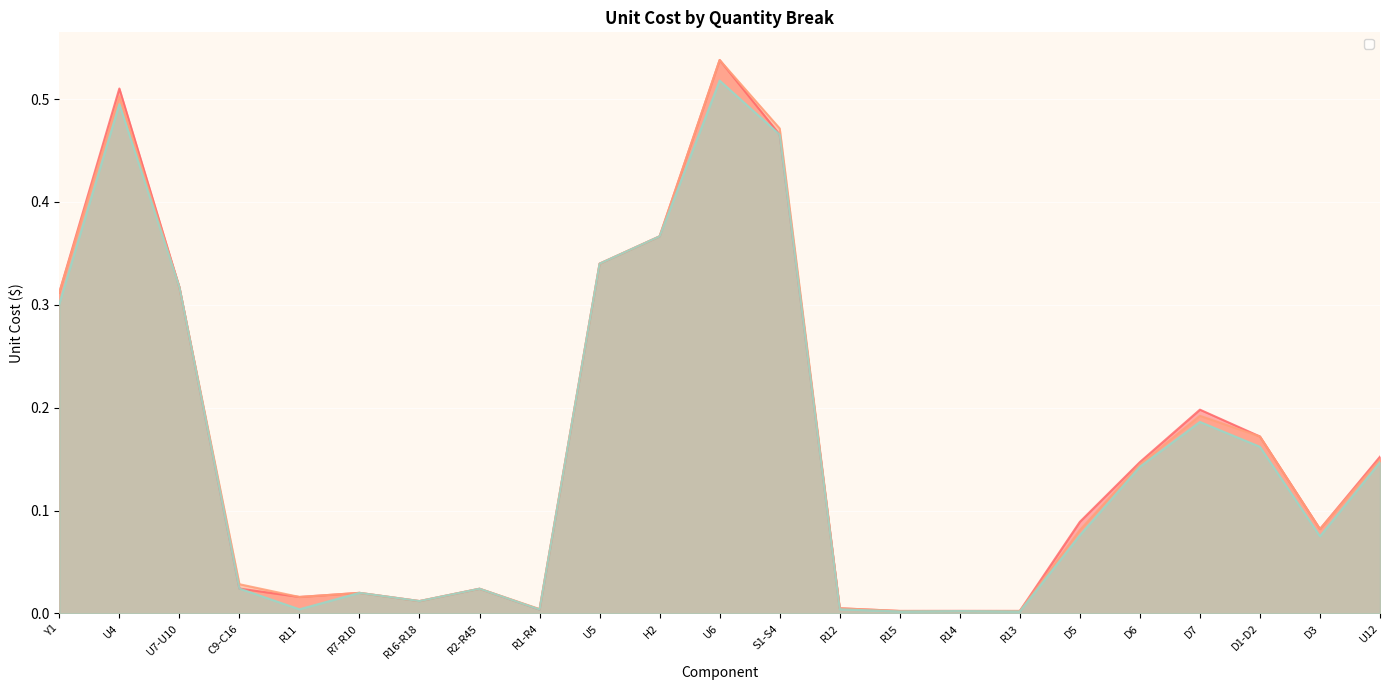

What is the label of the 15th point from the left?

R15